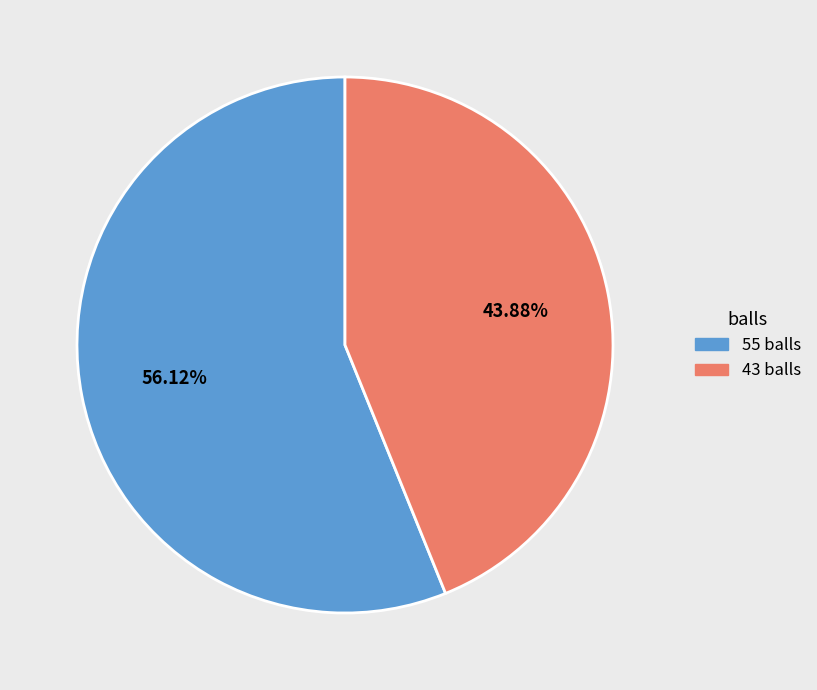

What is the largest slice in the pie chart?

55 balls